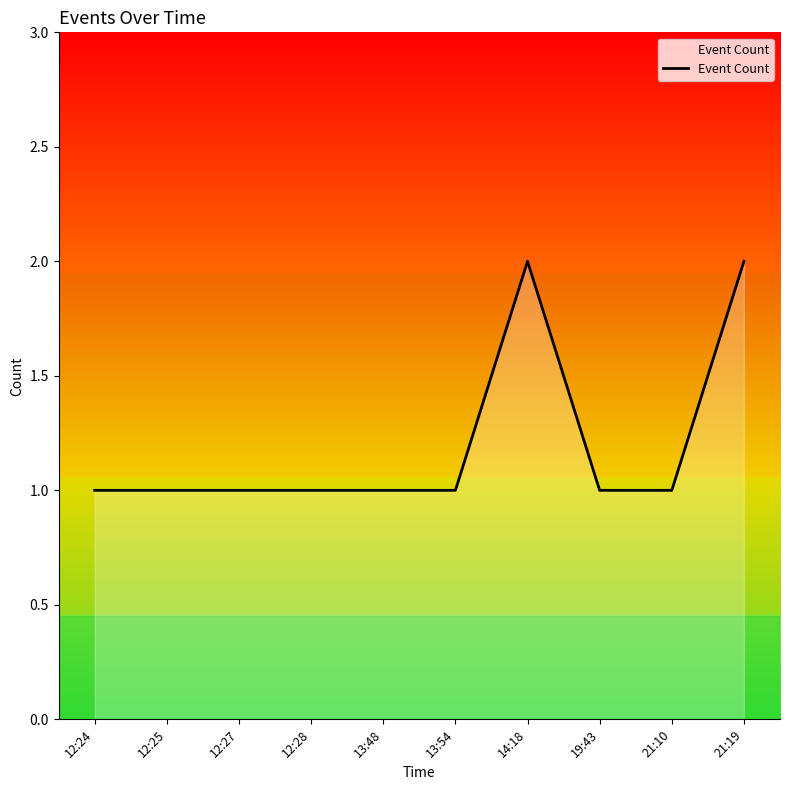

What is the sum of the values at 12:27 and 13:48?

2